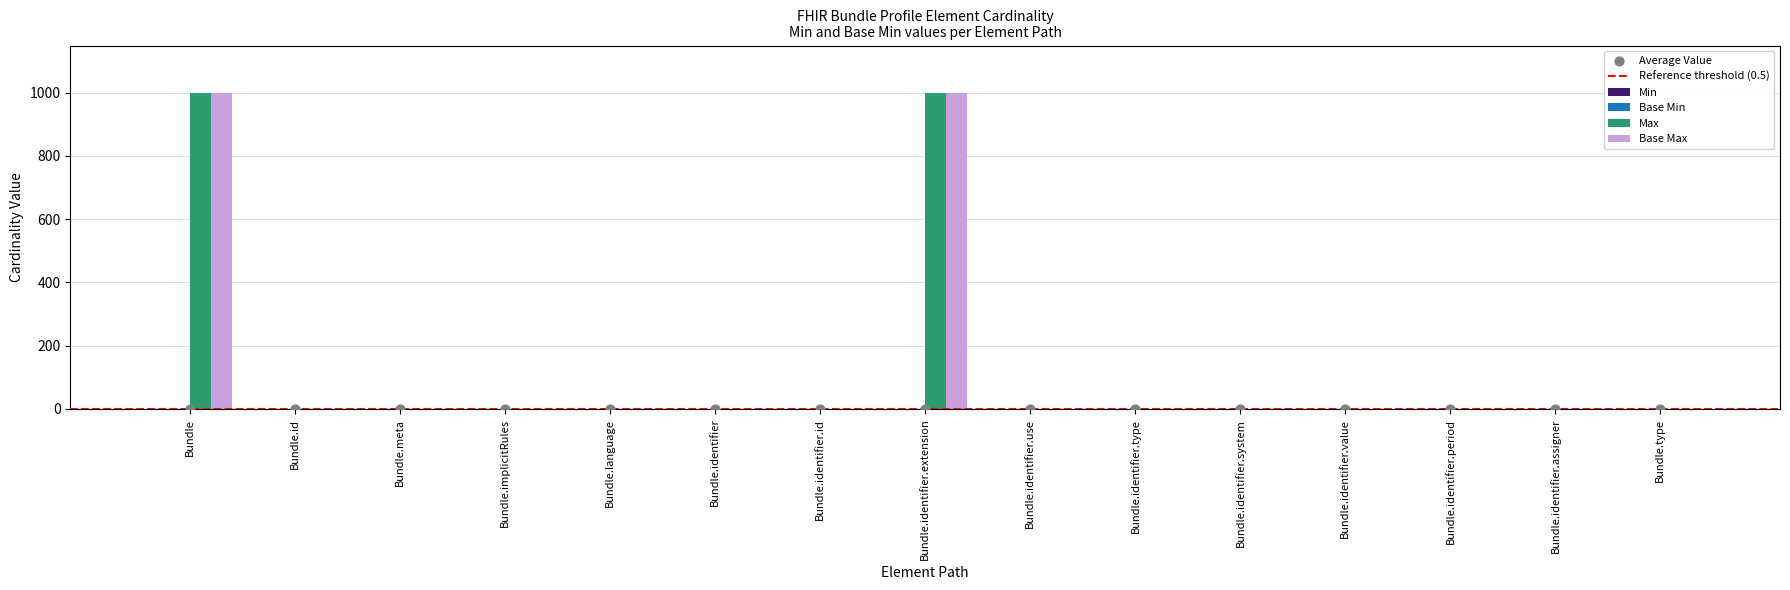

What is the maximum value for Max?

999